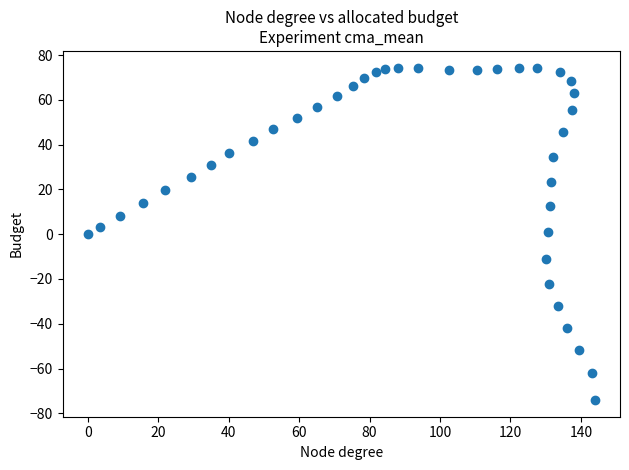

What is the range of Y values (max minus min)?

148.5